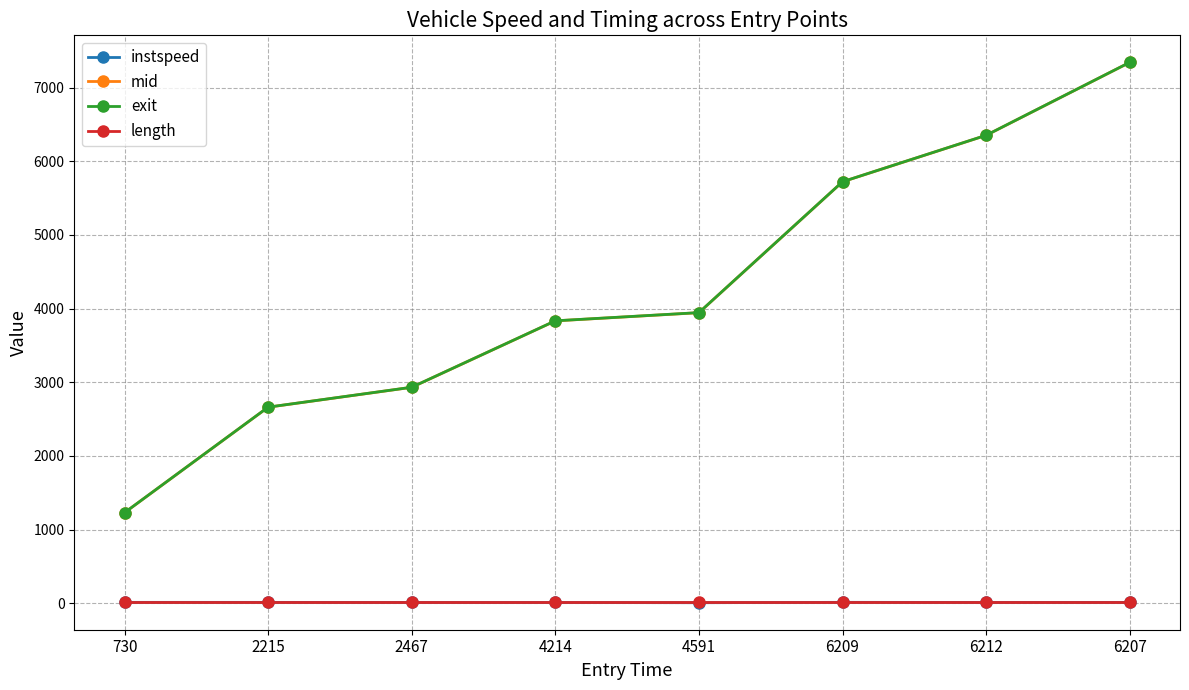

What is the difference between the second highest and second lowest values in the instspeed series?

1.9